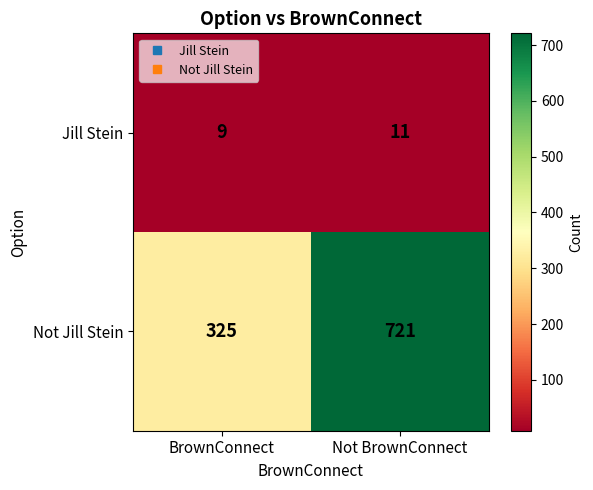

Reading left to right, list all the values displayed in this chart.

Jill Stein: BrownConnect=9	Not BrownConnect=11
Not Jill Stein: BrownConnect=325	Not BrownConnect=721